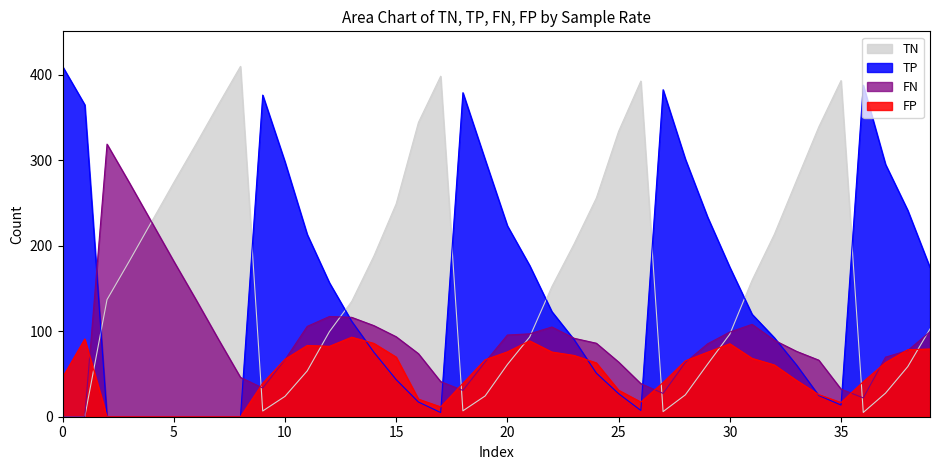

True or false: TP and FN intersect in this chart.

True